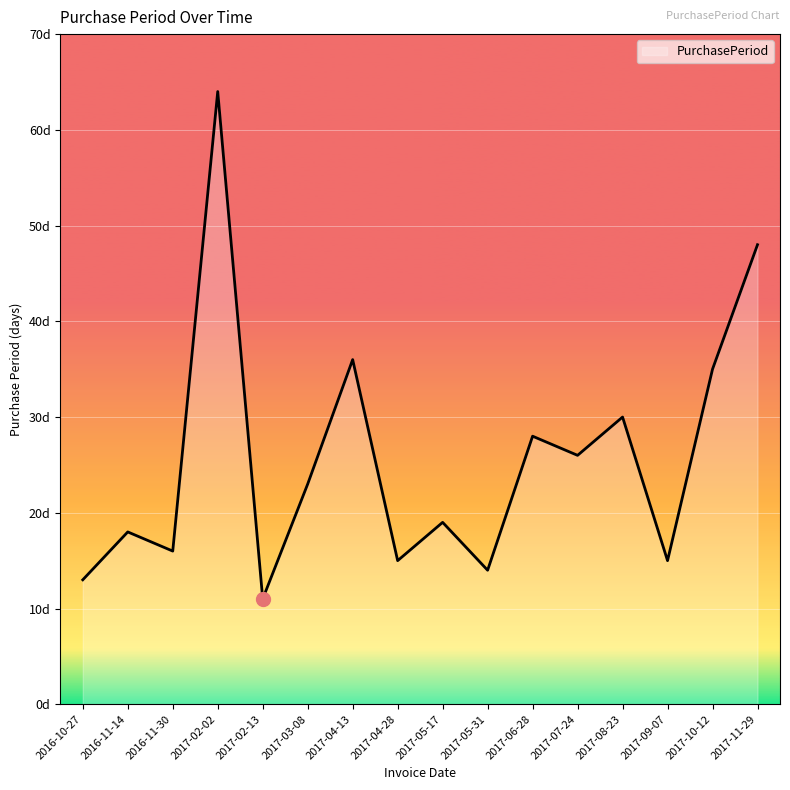

What is the difference between the values at 2017-03-08 and 2017-05-17?

4